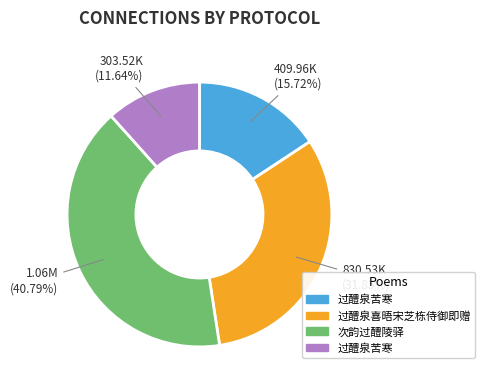

Is there any slice that represents more than half of the pie?

No